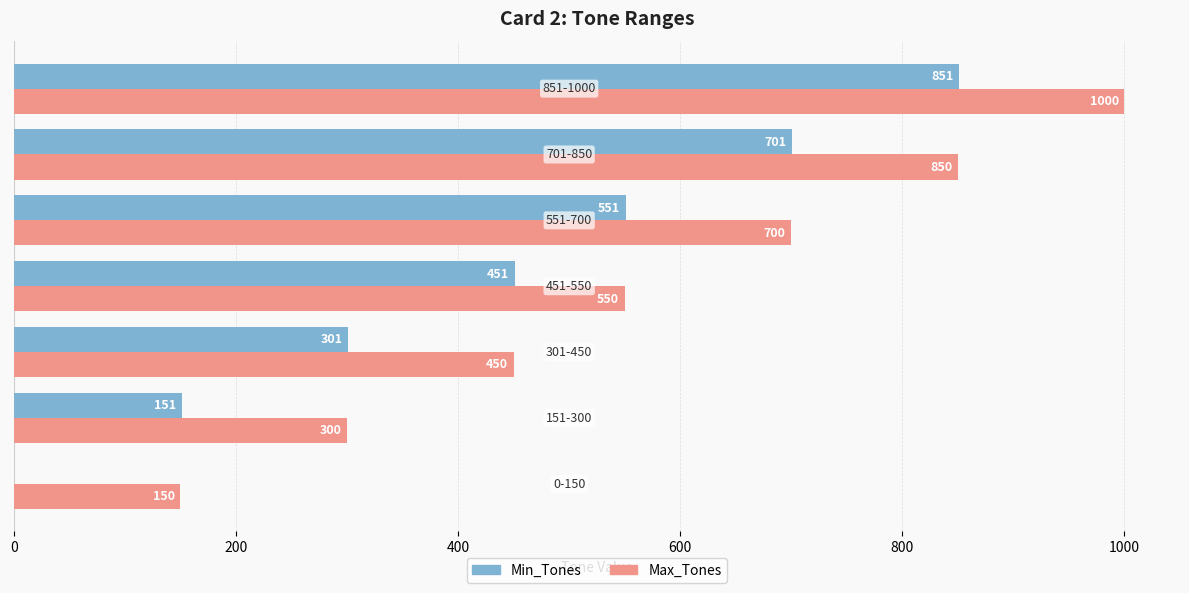

How many Min_Tones values are between 151 and 701?

5